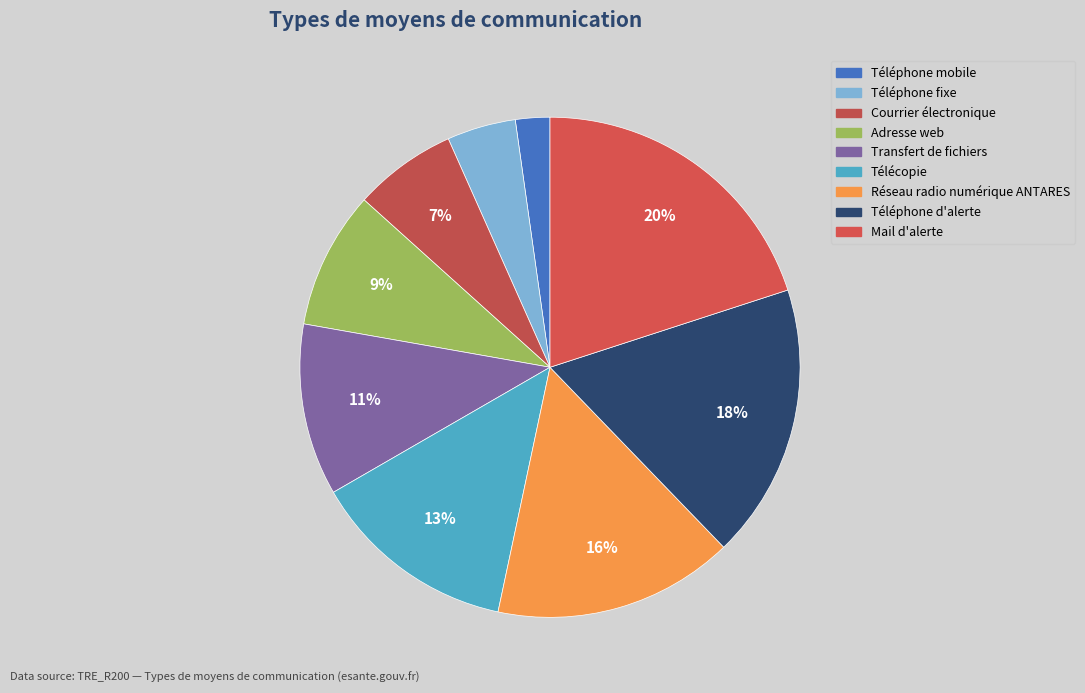

How much of the chart is everything except Adresse web?

91.1%